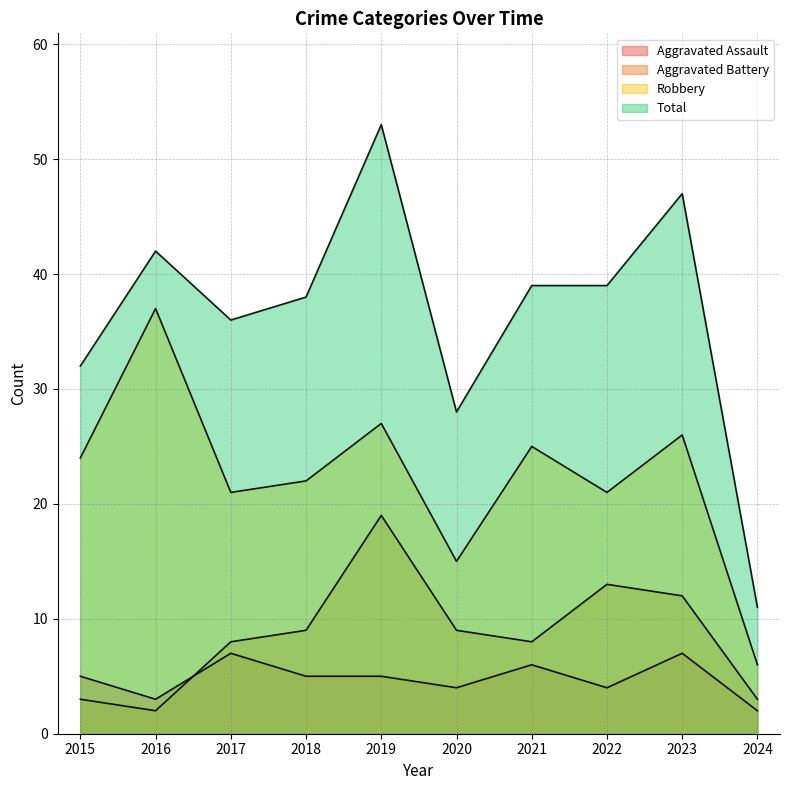

The Total series shows 39 at 2021. True or false?

True